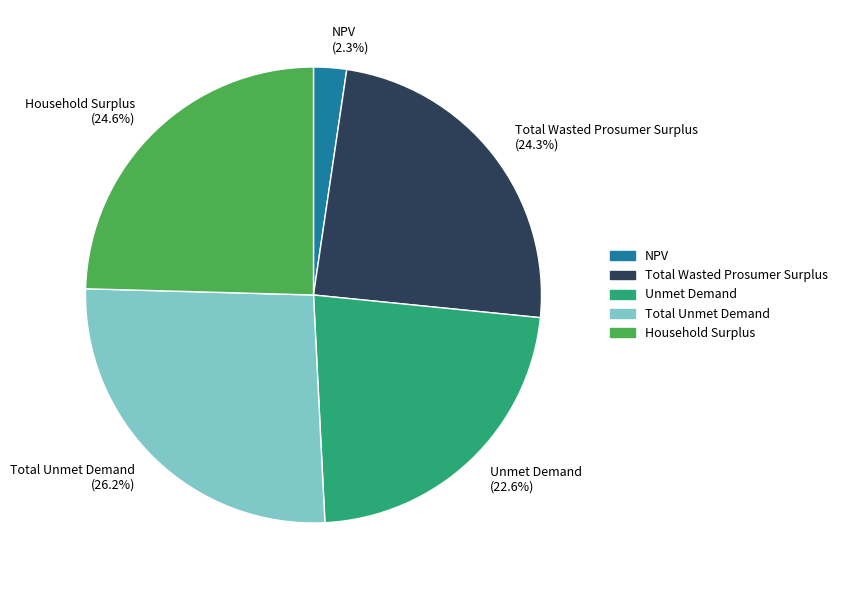

Which slice is the largest?

Total Unmet Demand